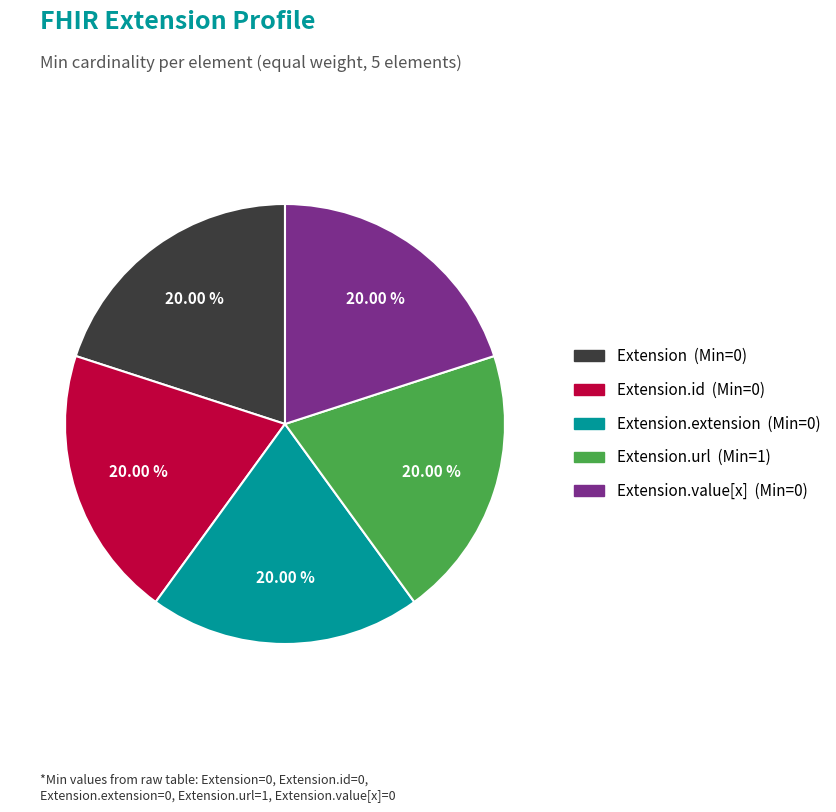

How many slices are in this pie chart?

5